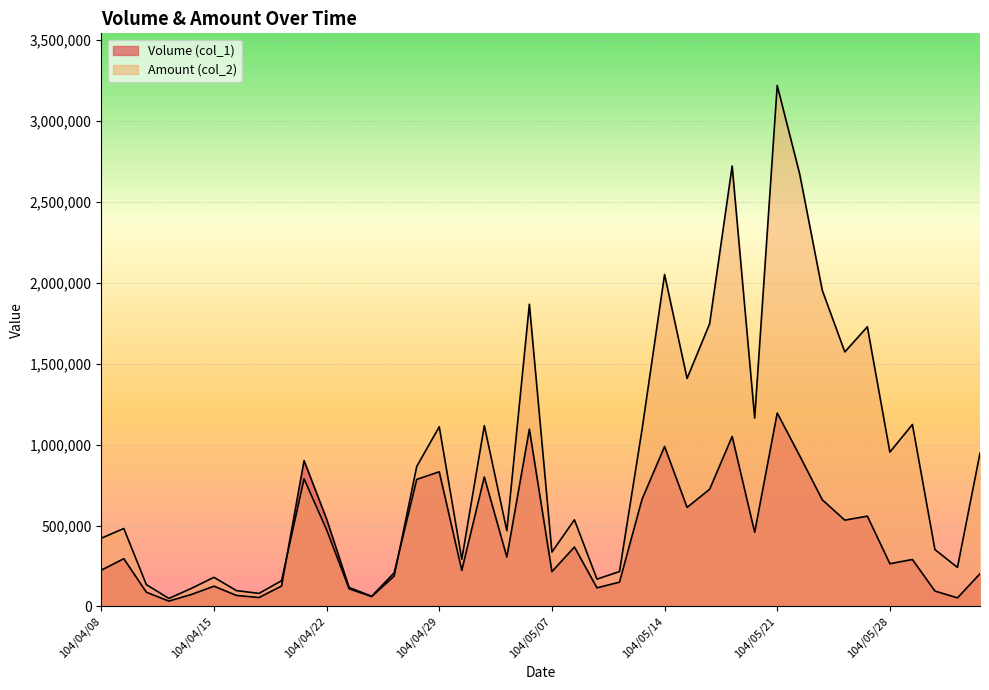

What position from the right is 104/05/27?

6